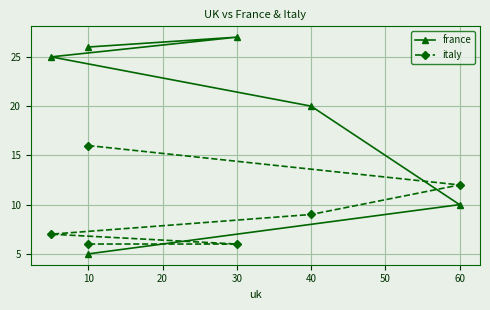

How many series are shown in this chart?

2